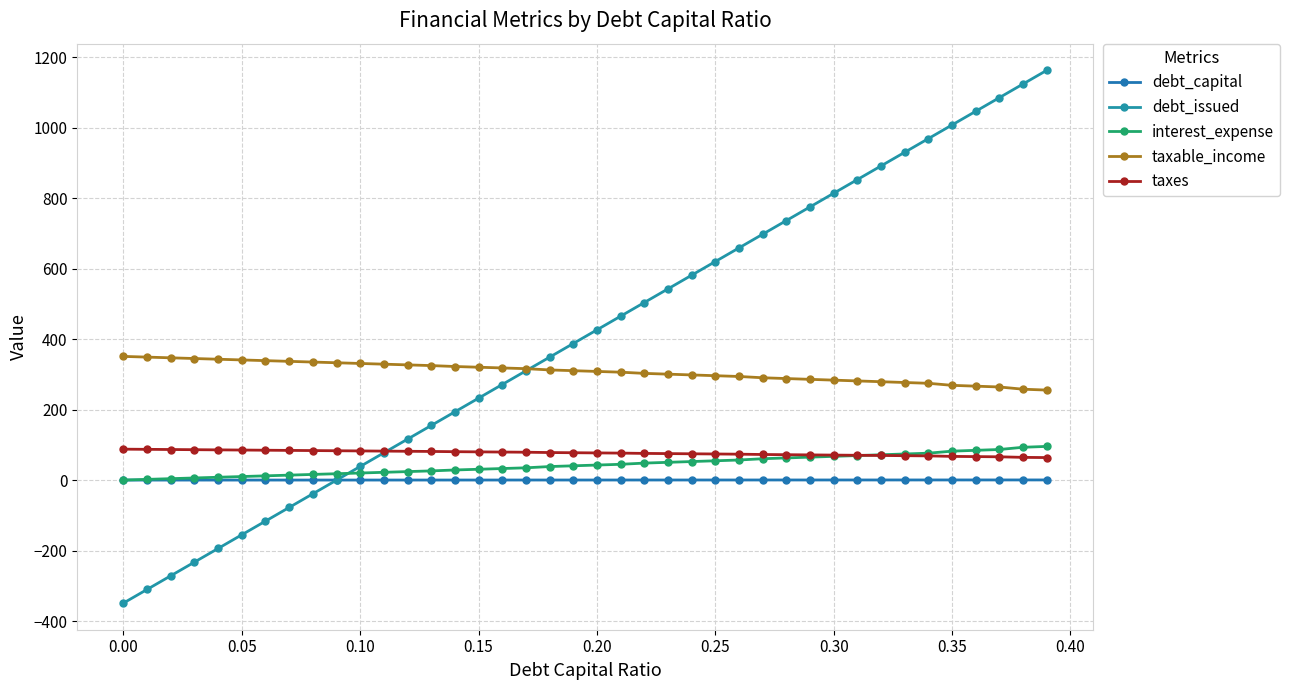

Is this an area chart (filled region under the line)?

No